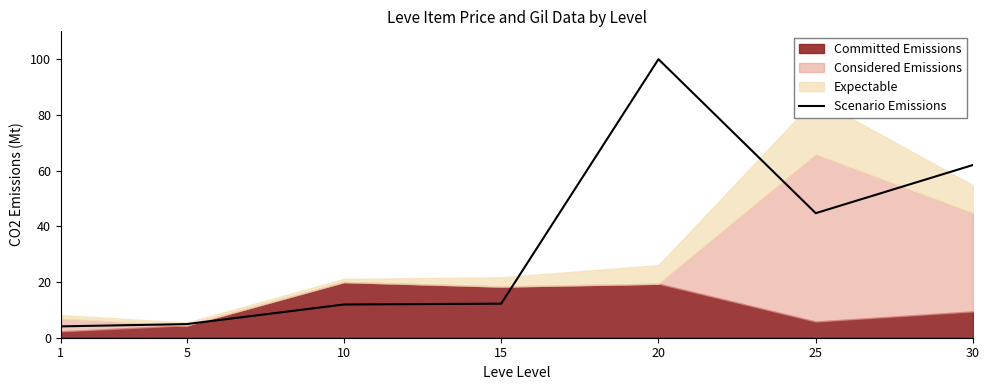

What is the change in value from 5 to 20?

+95.1